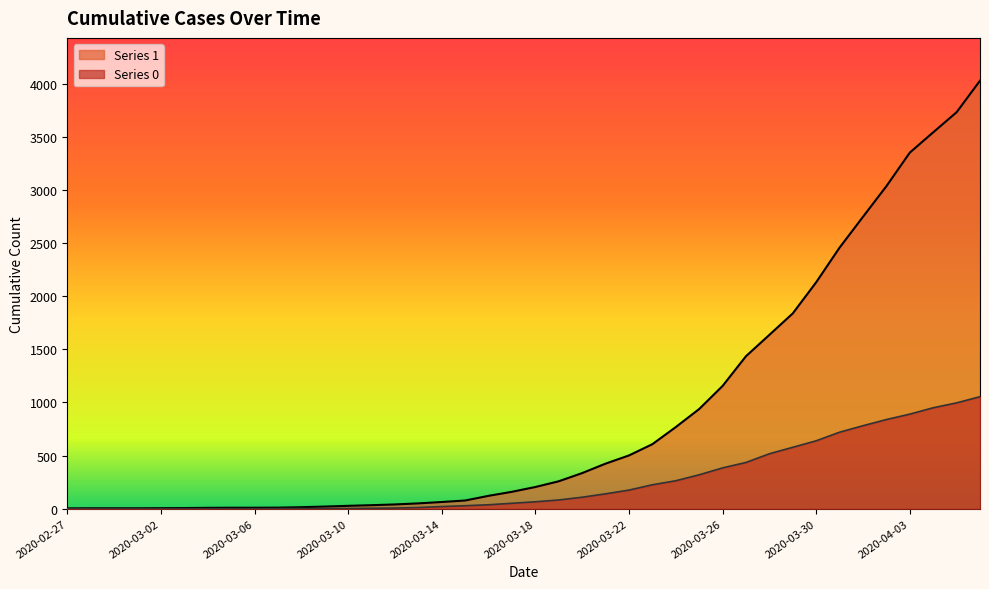

True or false: 0 has more than 2 interior local peaks.

False